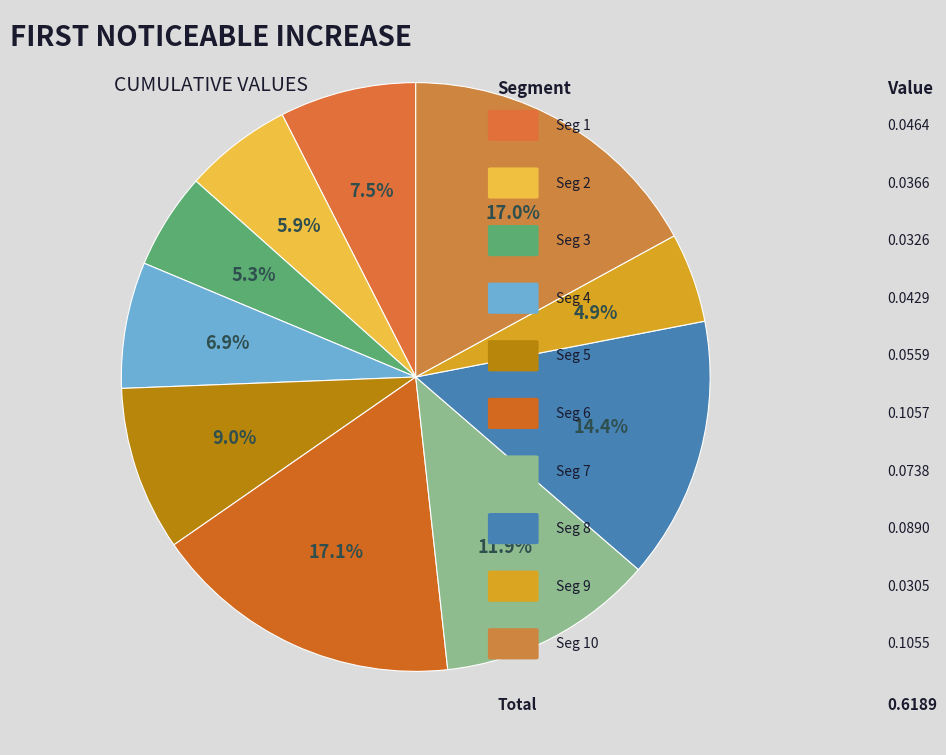

Count the number of slices in the pie.

10